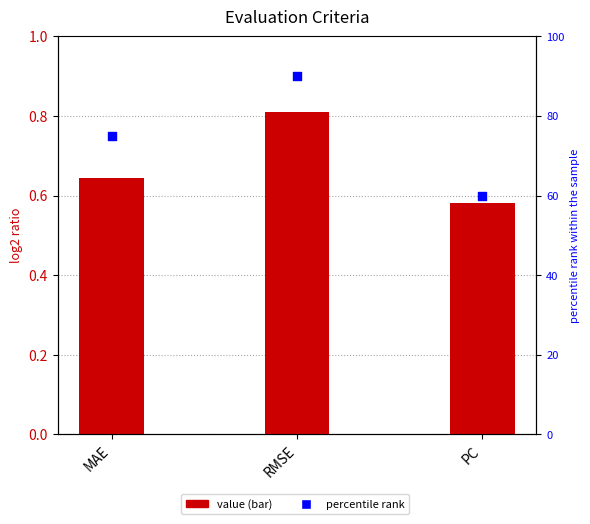

Which series has the widest spread of Y values?

percentile rank